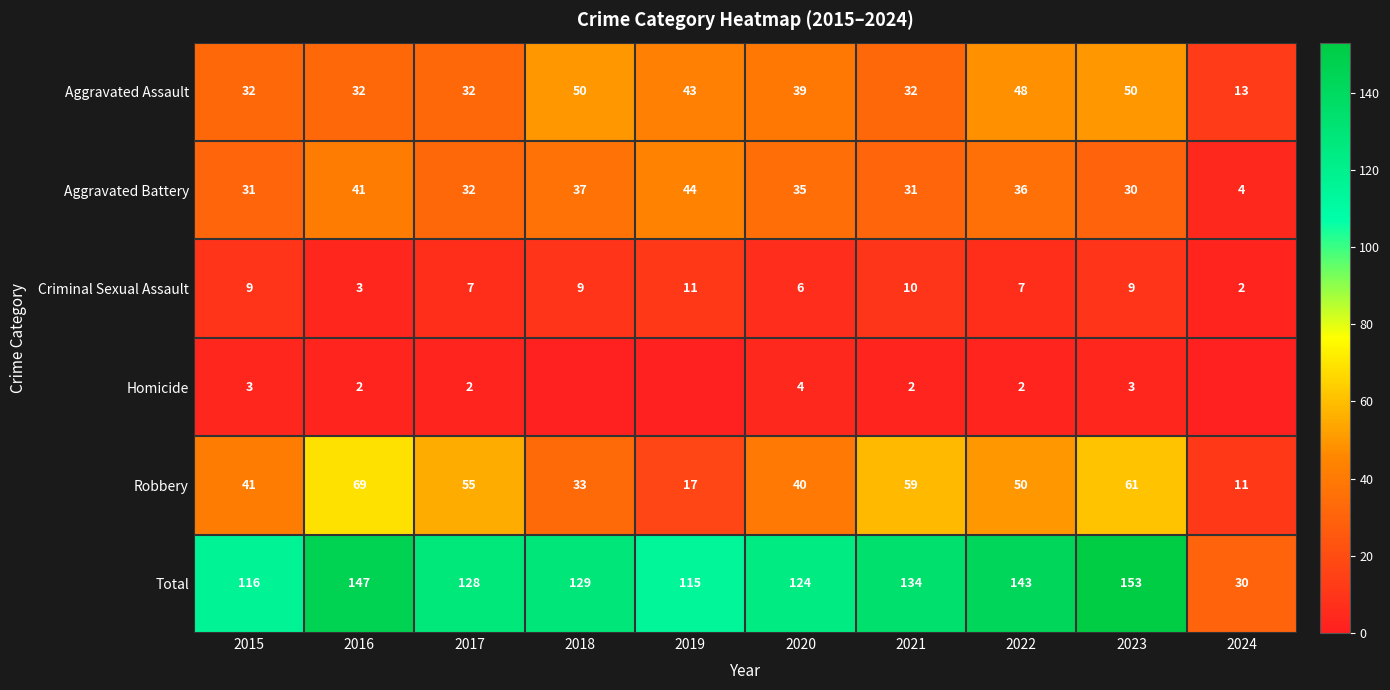

Rank the categories by Robbery value from highest to lowest.

2016, 2023, 2021, 2017, 2022, 2015, 2020, 2018, 2019, 2024